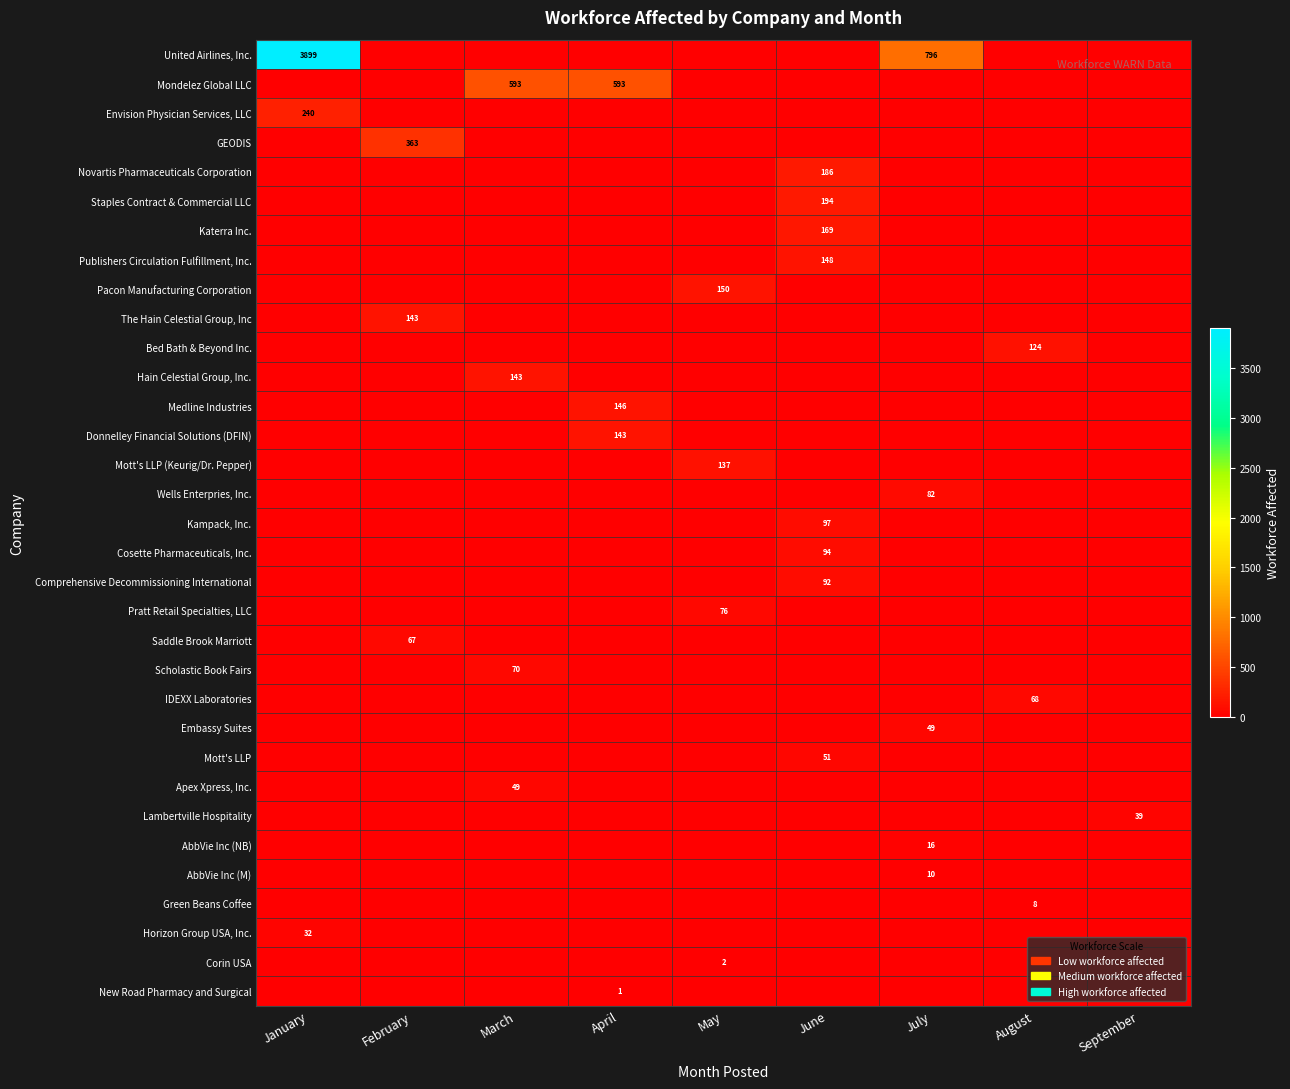

Which label corresponds to the smallest value in the chart?

February